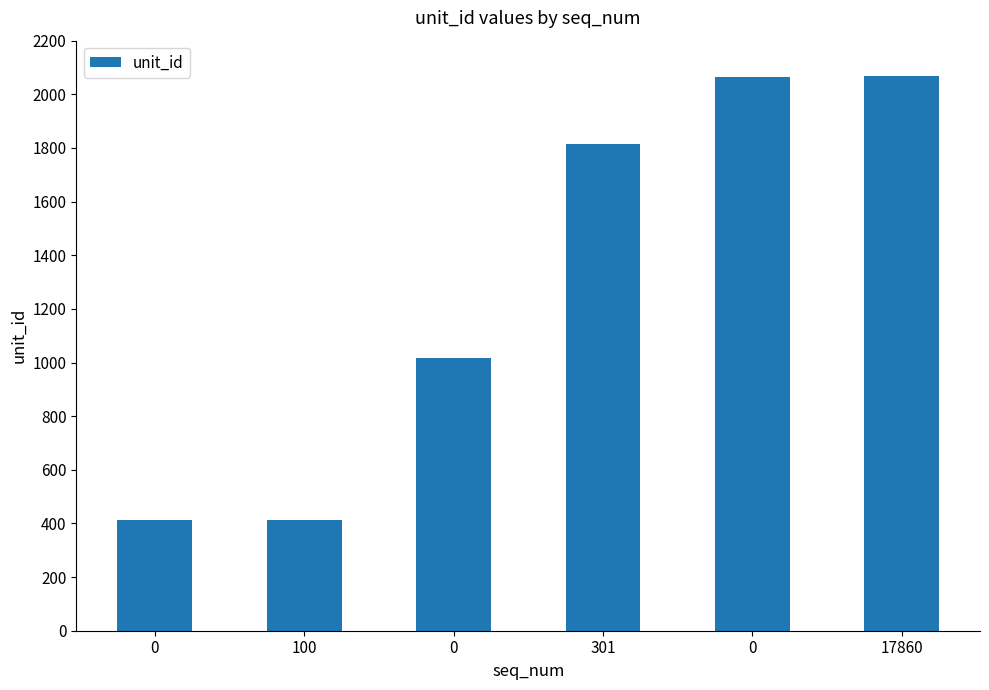

How many data points does each series have?

6